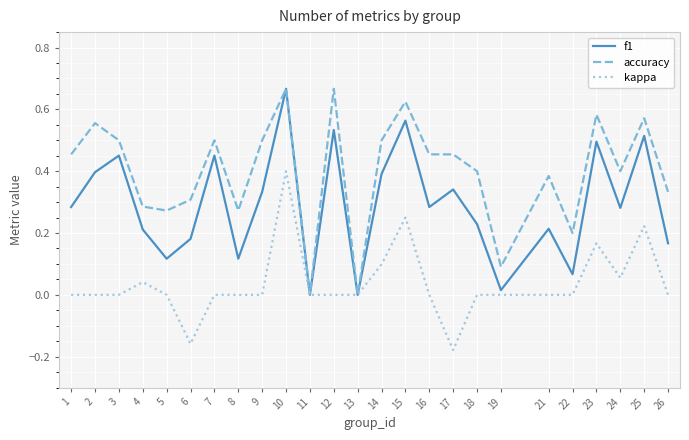

Which category has the highest value in the kappa series?

10